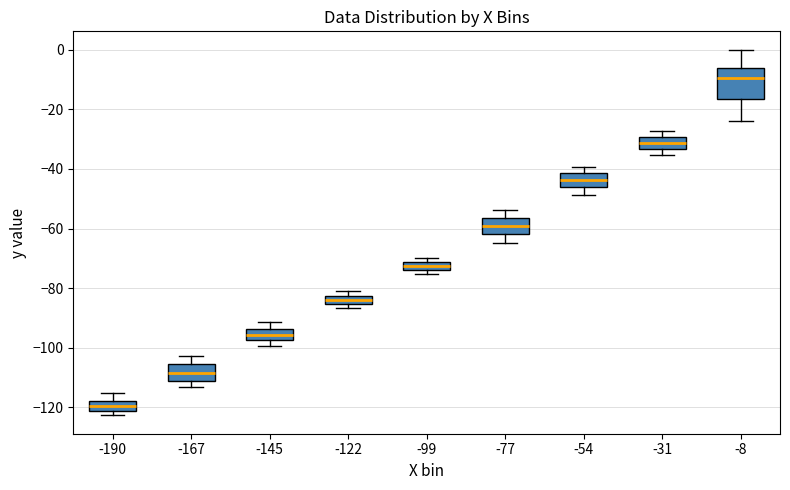

Where does the lower whisker of the box at x = -77 end on the y-axis? The values are not printed on the chart, so give them approximately, as read against the axis.

-64